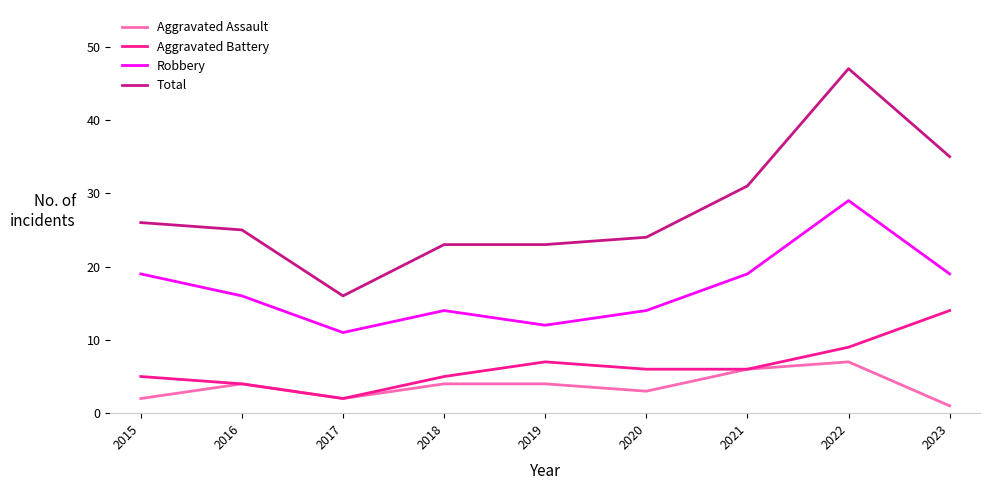

What is the difference between the maximum and minimum values in the Robbery series?

18